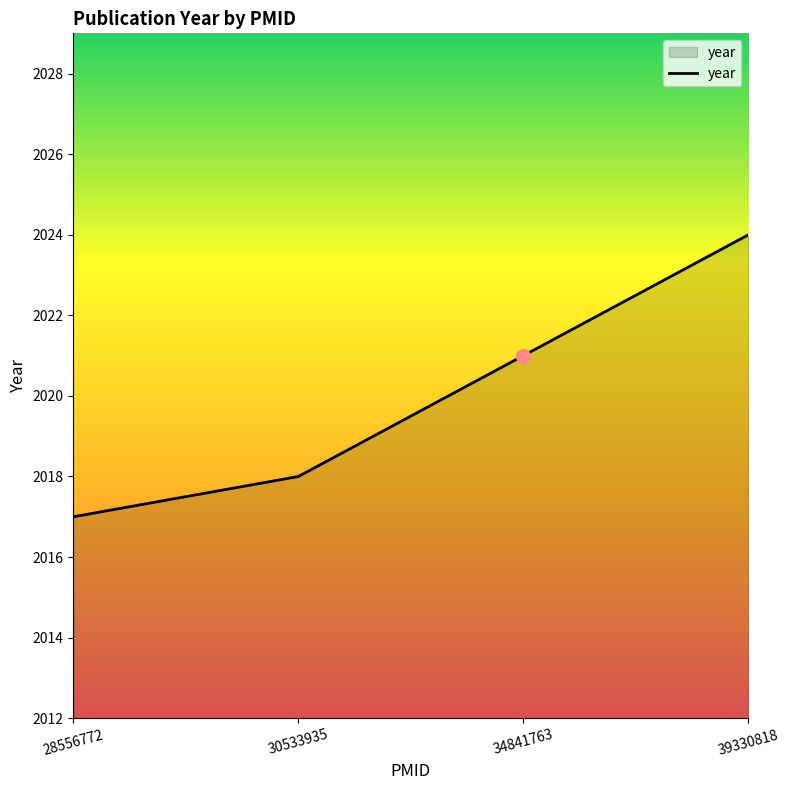

Between 28556772 and 34841763, which is larger?

34841763